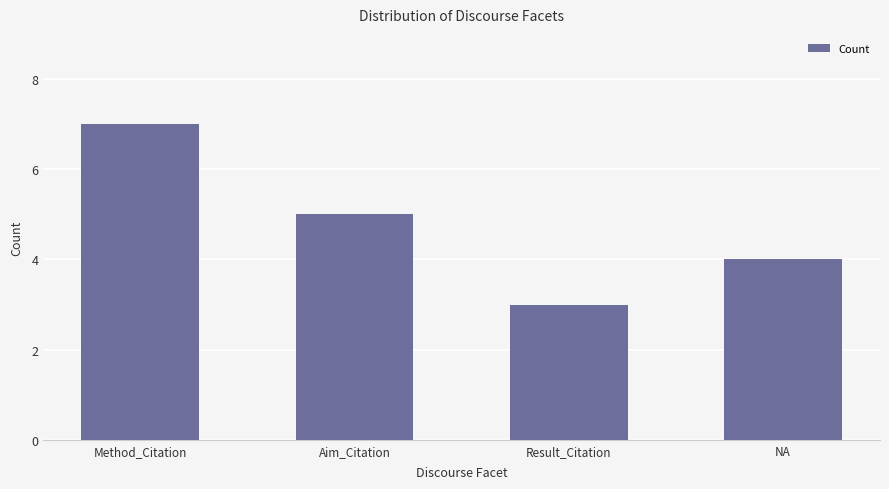

How many data points are less than 5?

2